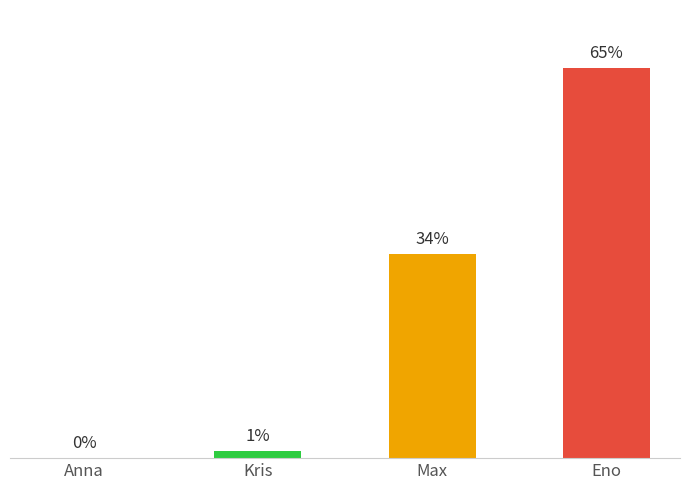

What is the difference between the maximum and minimum values?

1257510559300